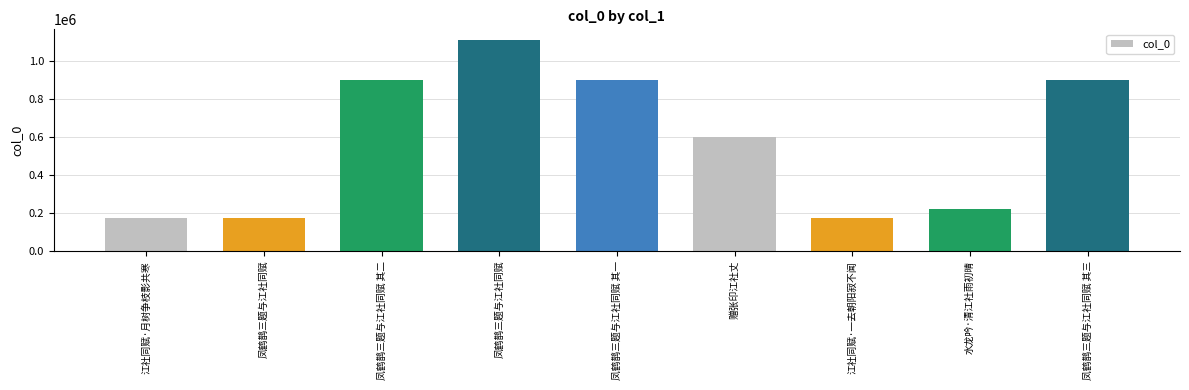

How many bars are there in total?

9